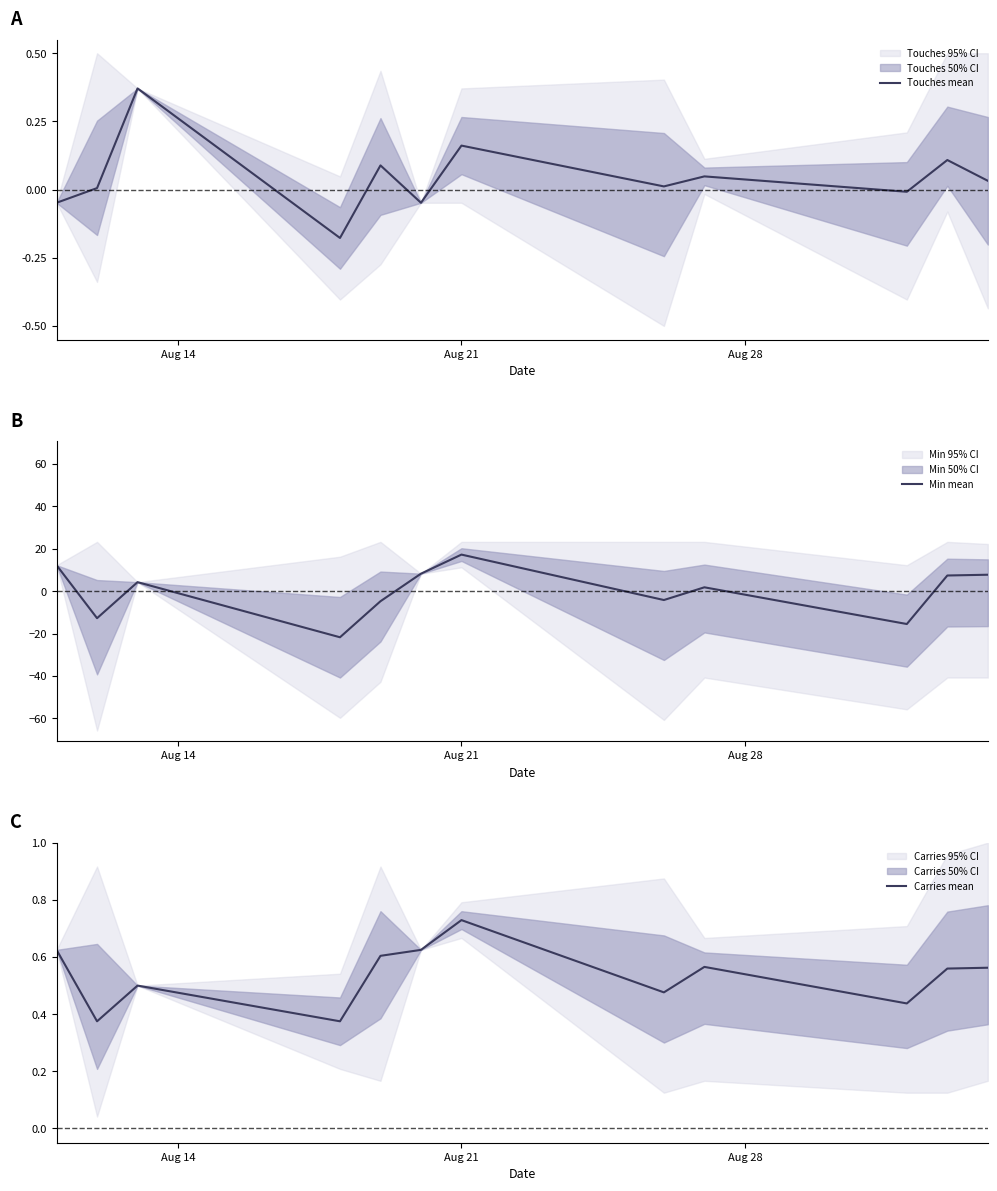

Reading right to left, extract all data points from this chart.

Touches mean: 0.0	0.1	-0.0	0.0	0.0	0.2	-0.0	0.1	-0.2	0.4	0.0	-0.0
Min mean: 7.7	7.4	-15.5	1.8	-4.2	17.2	8.2	-4.8	-21.8	4.2	-12.8	12.2
Carries mean: 0.6	0.6	0.4	0.6	0.5	0.7	0.6	0.6	0.4	0.5	0.4	0.6